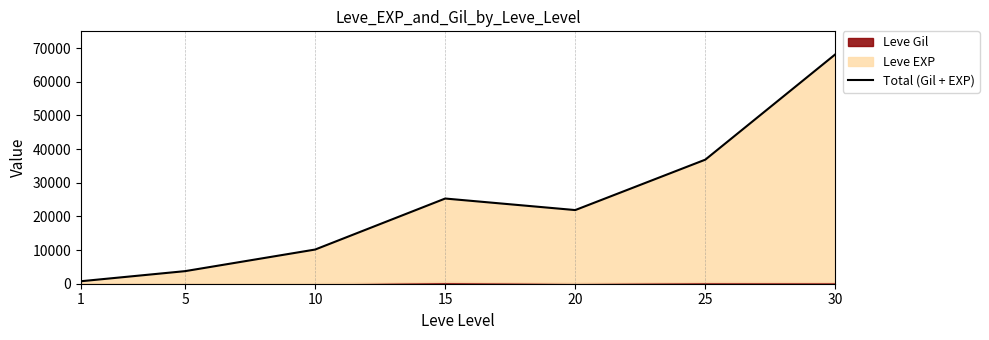

What is the approximate value at 20, to the nearest 10?

21890